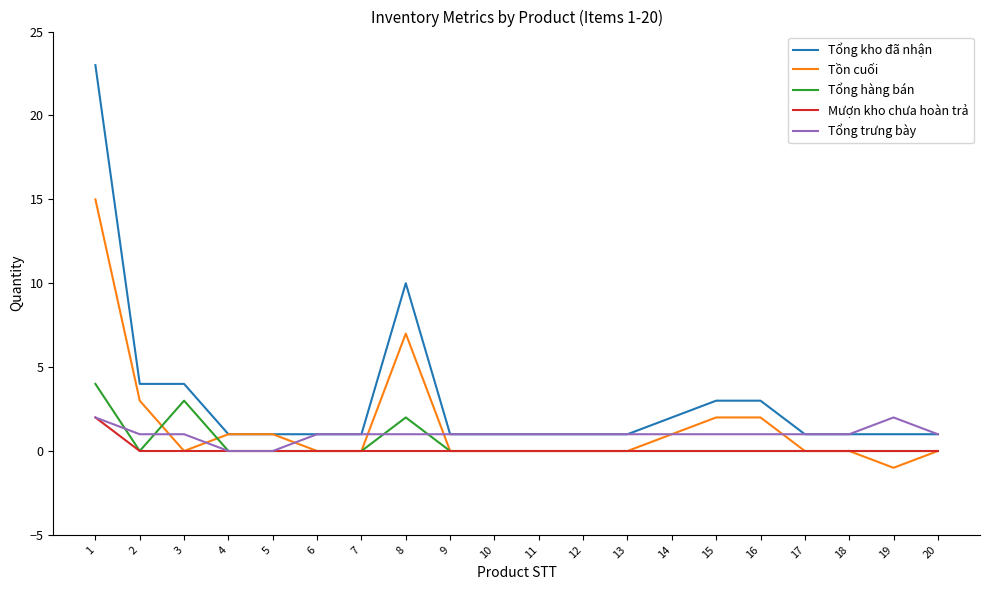

After their last crossing, which series has the higher values: Tồn cuối or Tổng trưng bày?

Tổng trưng bày